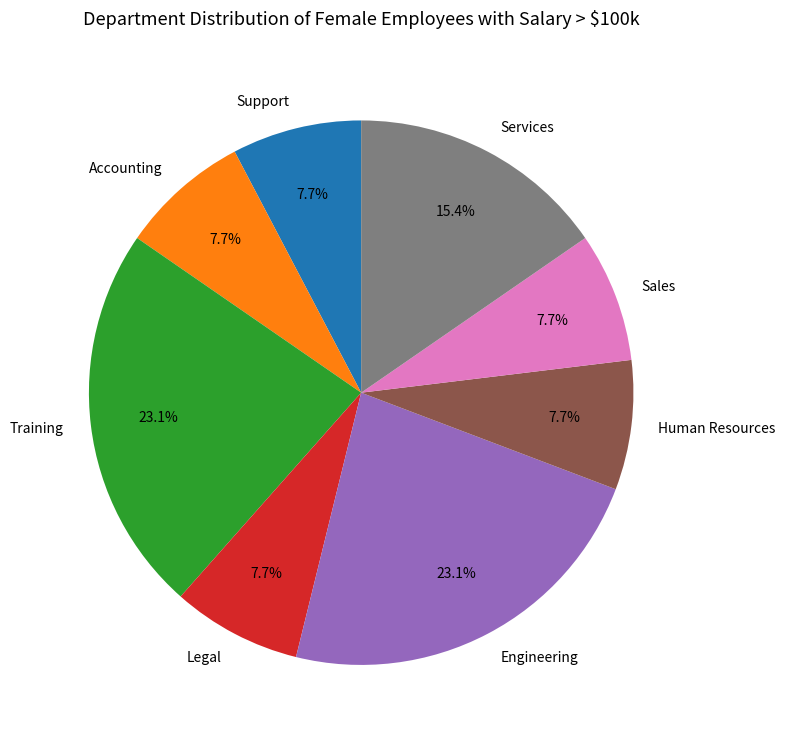

Count the number of slices in the pie.

8